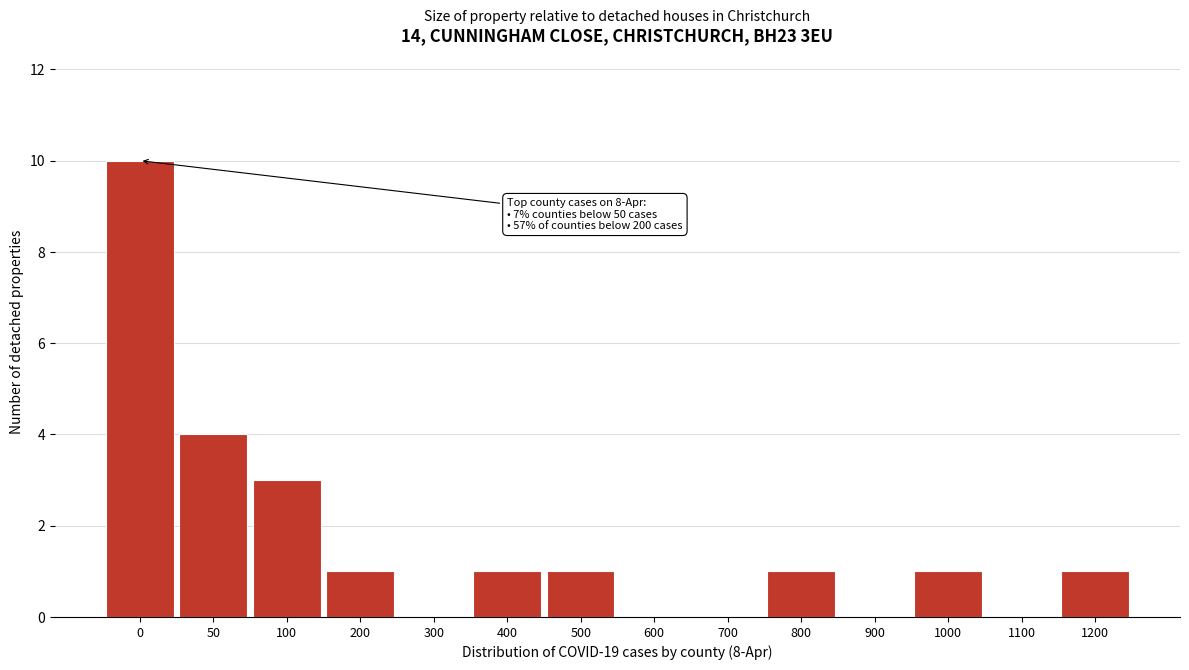

Reading right to left, extract all data points from this chart.

1200=1	1100=0	1000=1	900=0	800=1	700=0	600=0	500=1	400=1	300=0	200=1	100=3	50=4	0=10